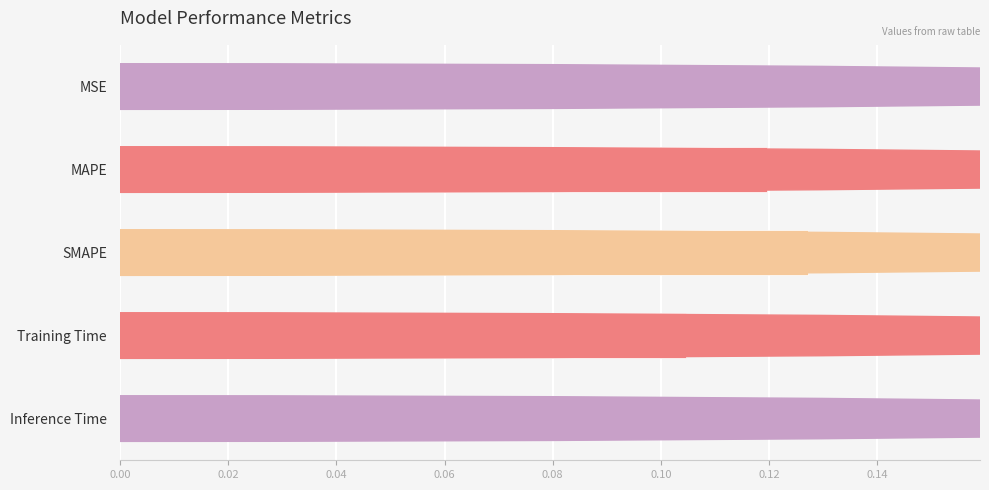

Does the chart contain stacked bars?

No